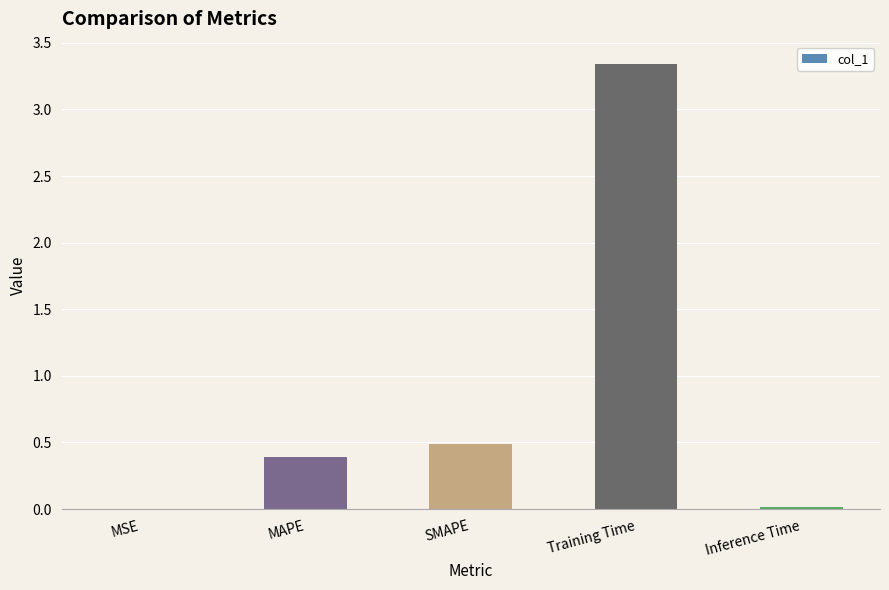

At which category does the chart reach its peak across all series?

Training Time